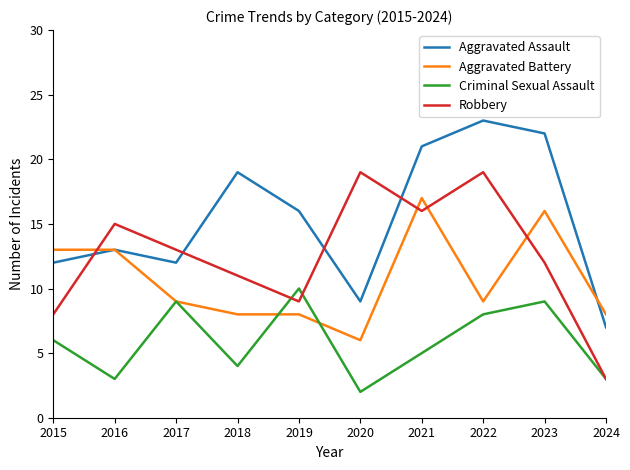

Which series has the largest total across all categories?

Aggravated Assault